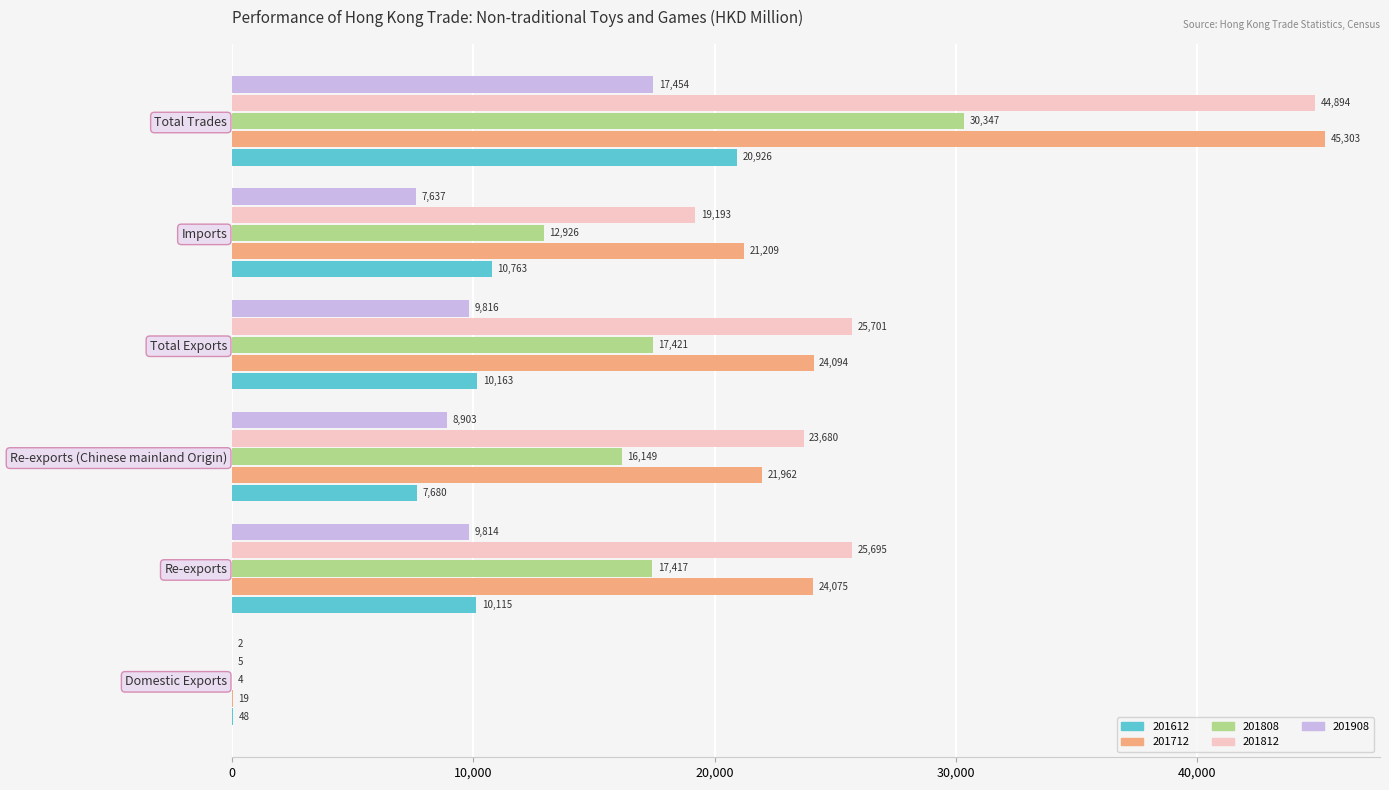

What is the approximate value of 201812 at Domestic Exports?

5.1